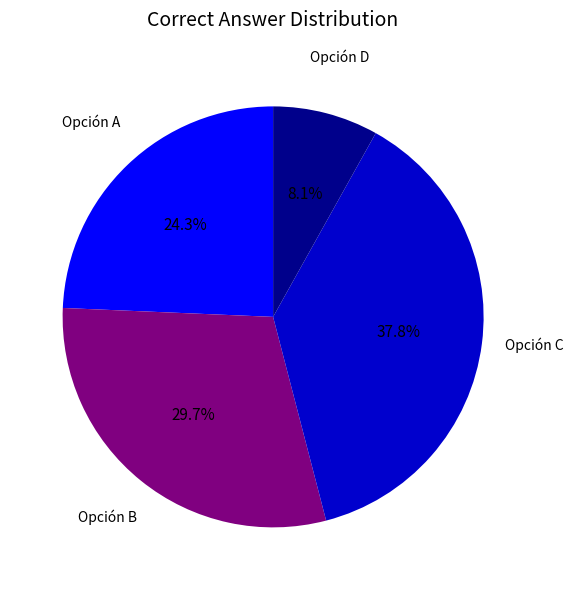

Between Opción A and Opción C, which is larger?

Opción C